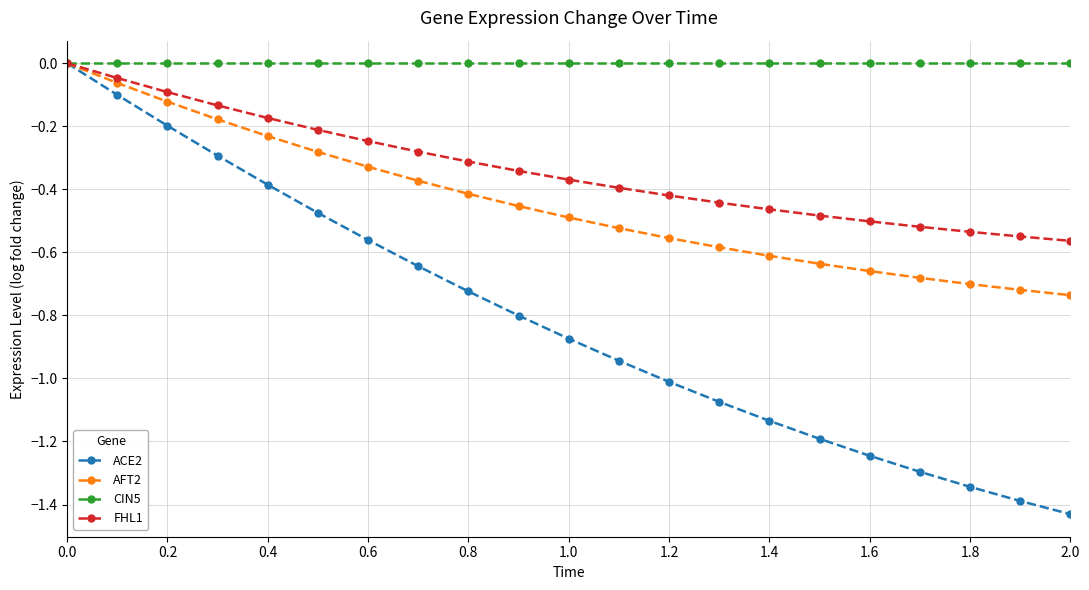

True or false: ACE2 has more than 0 points higher than both neighbors.

False